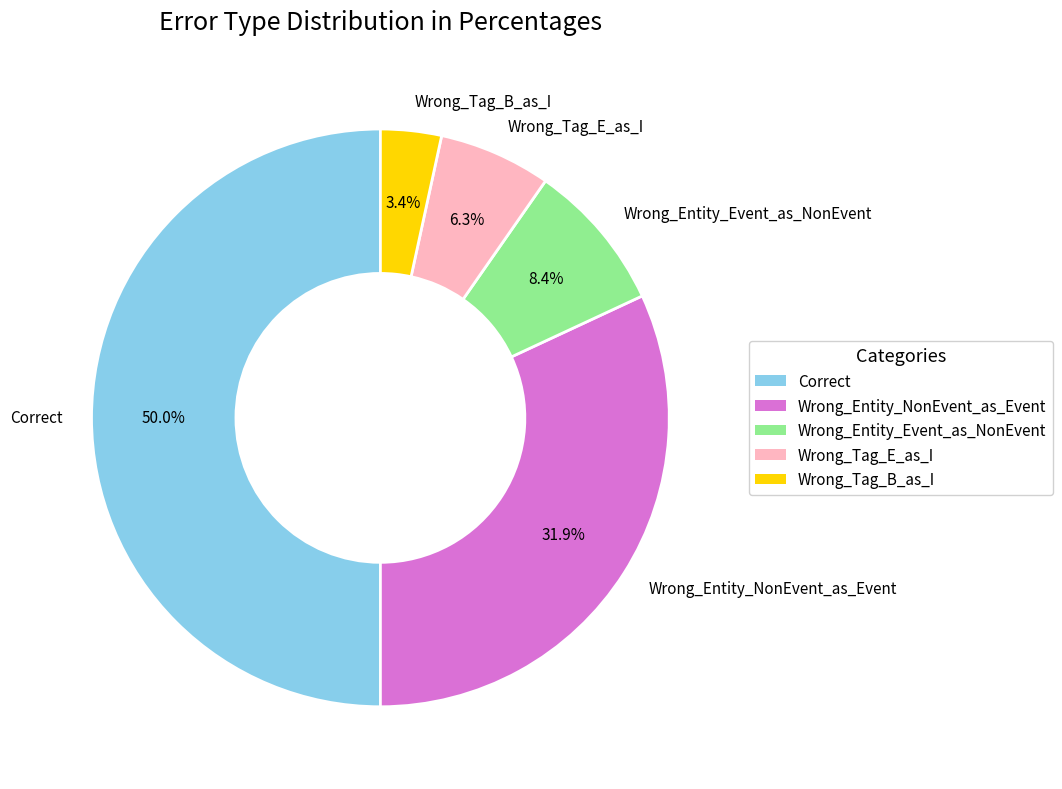

Is Wrong_Entity_NonEvent_as_Event the majority of the pie?

No